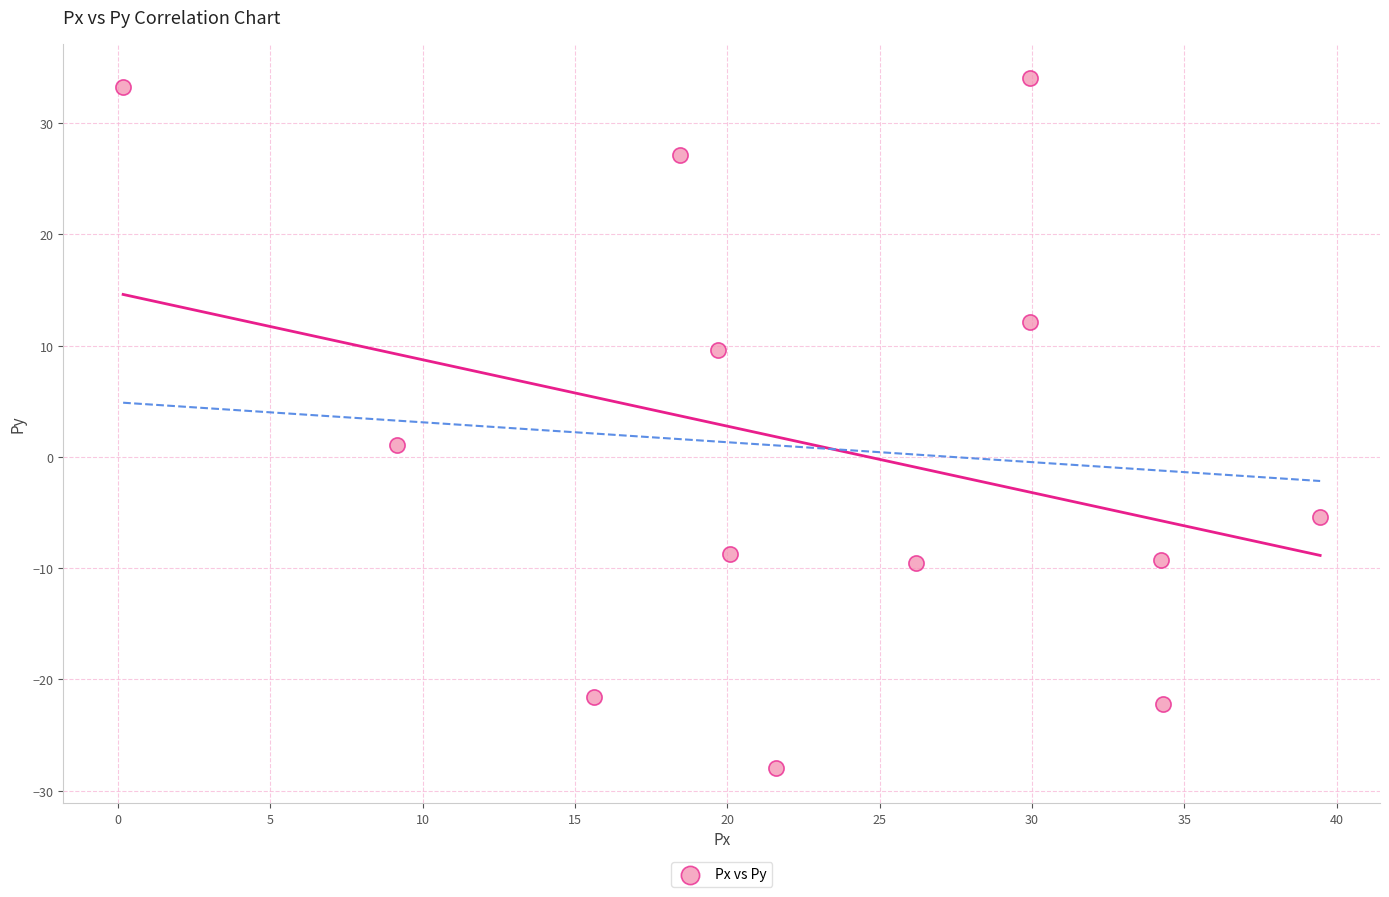

What is the range of Y values (max minus min)?

62.0